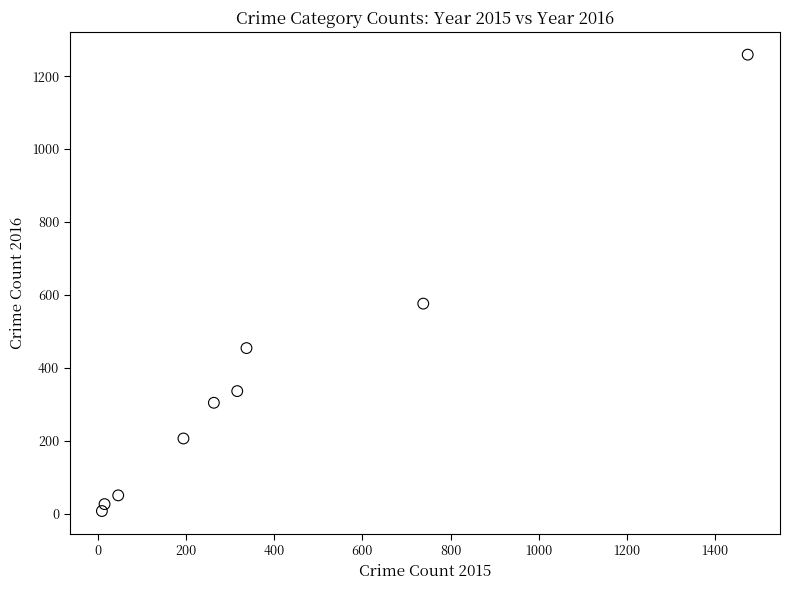

What Y value in the scatter plot is closest to 633?

576